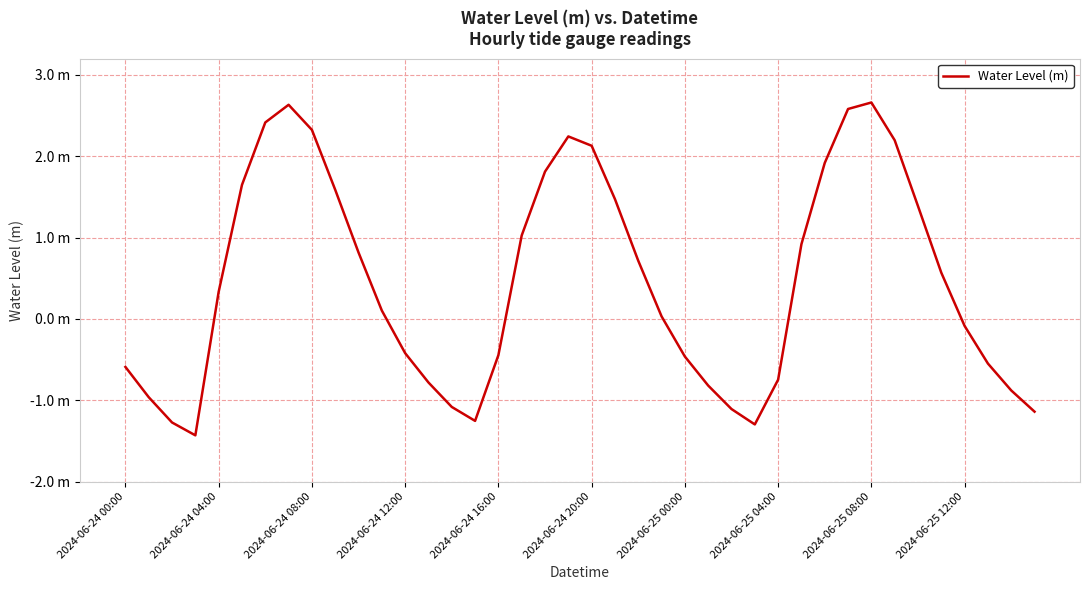

Is this an area chart (filled region under the line)?

No